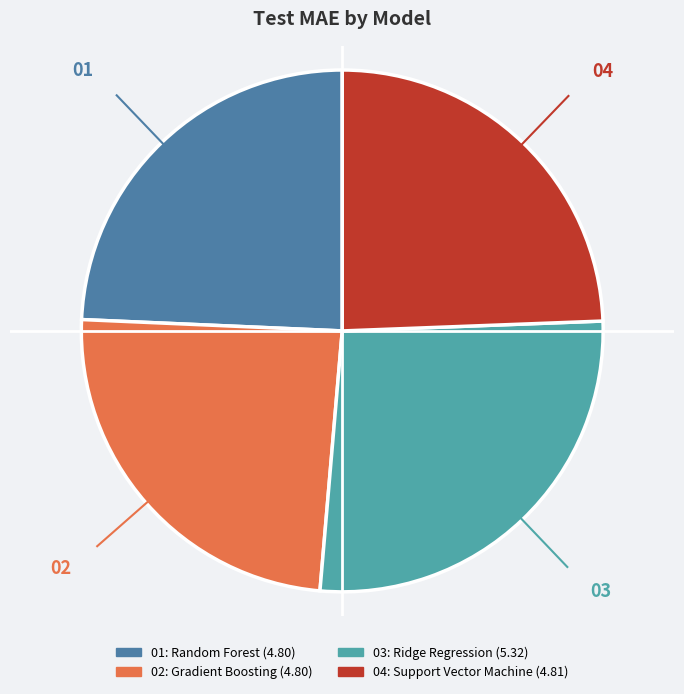

Is there any slice that represents more than half of the pie?

No